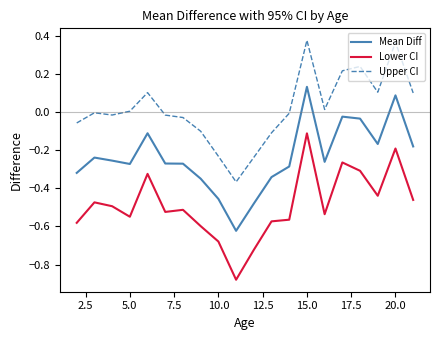

What is the difference between the maximum and minimum values in the Lower CI series?

0.8